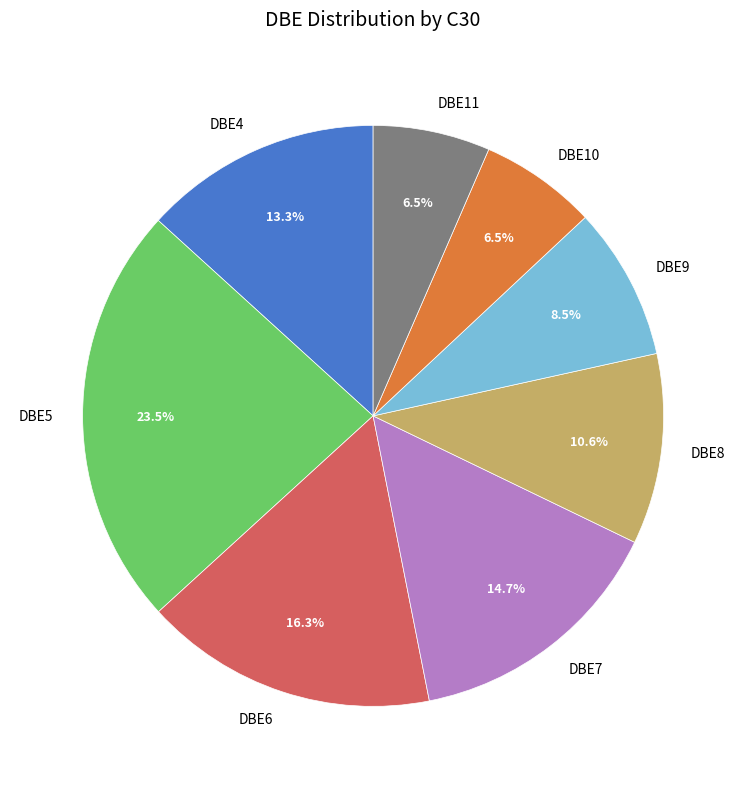

Which has a higher value, DBE7 or DBE4?

DBE7